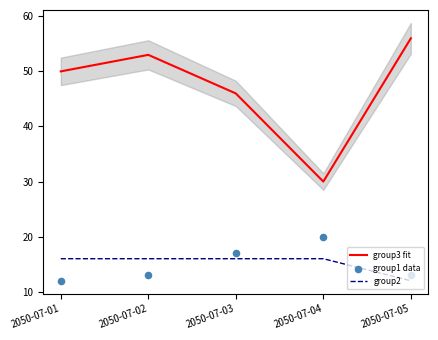

Is the value of group2 at 2050-07-05 greater than the value of group1 data at 2050-07-02?

No